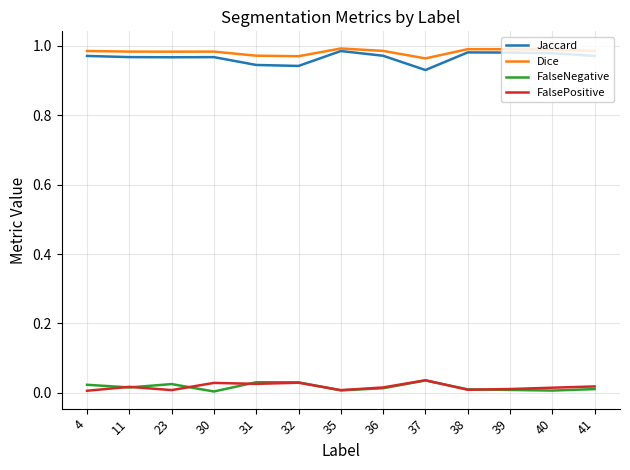

What are all the series names shown in the legend?

Jaccard, Dice, FalseNegative, FalsePositive